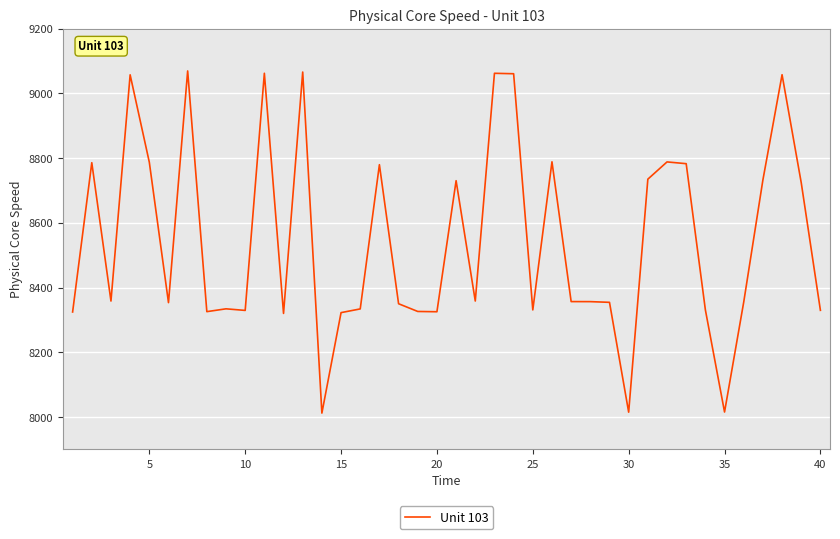

What is the difference between the maximum and minimum values?

1057.6